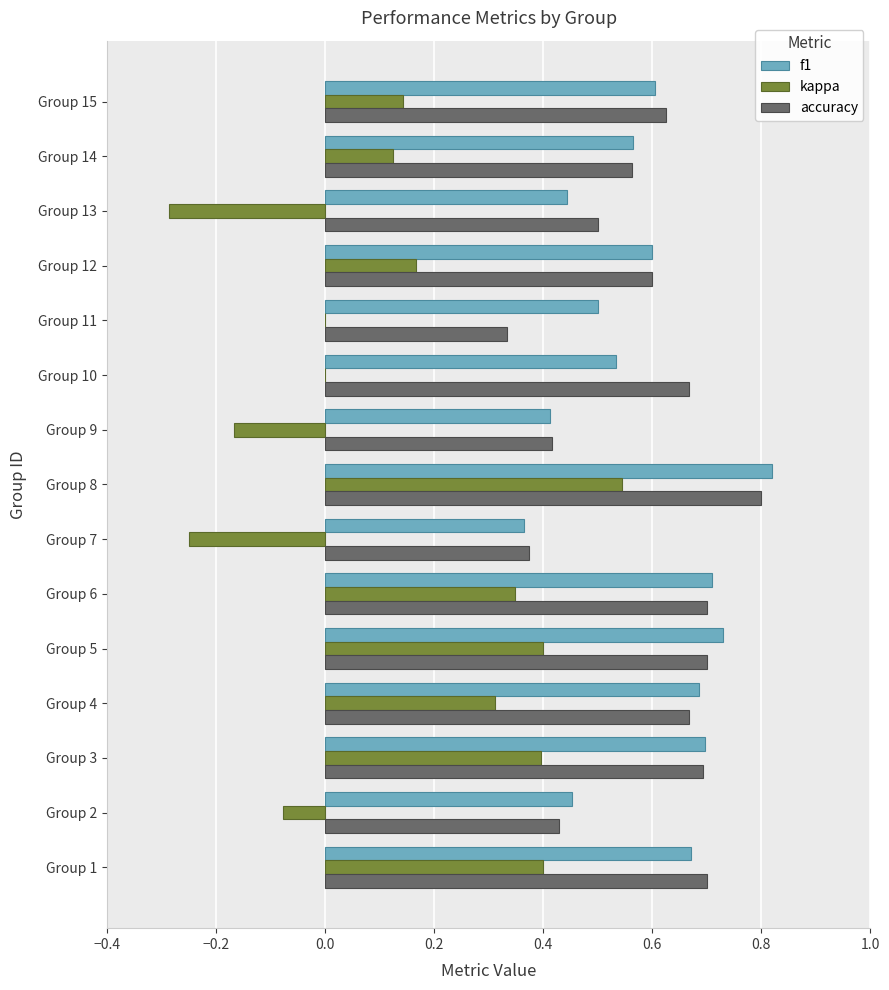

True or false: accuracy has a value of 1.4 at Group 8.

False